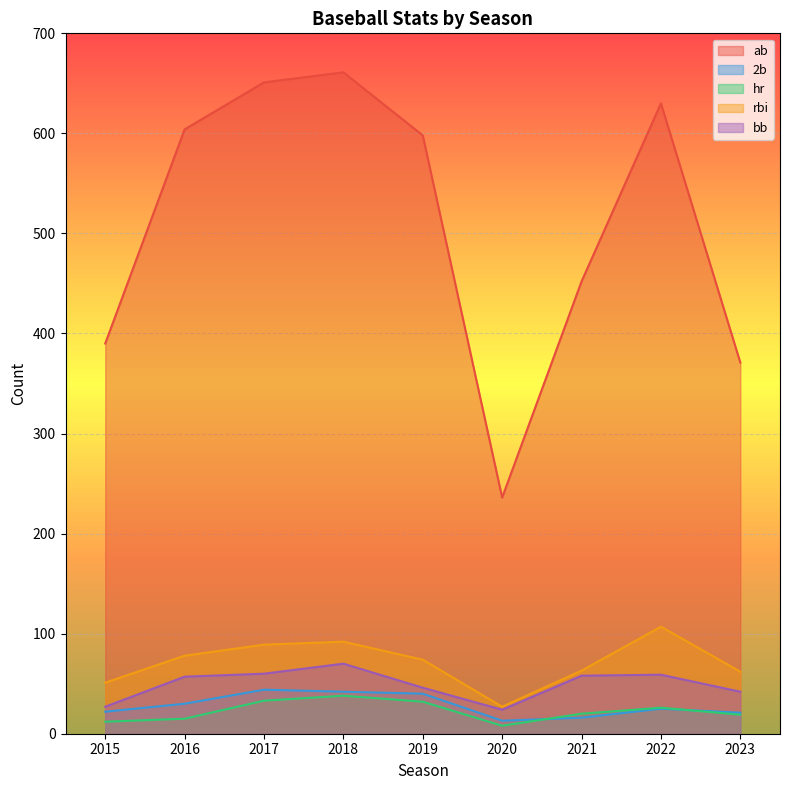

Is it true that hr equals 16 at 2015?

False